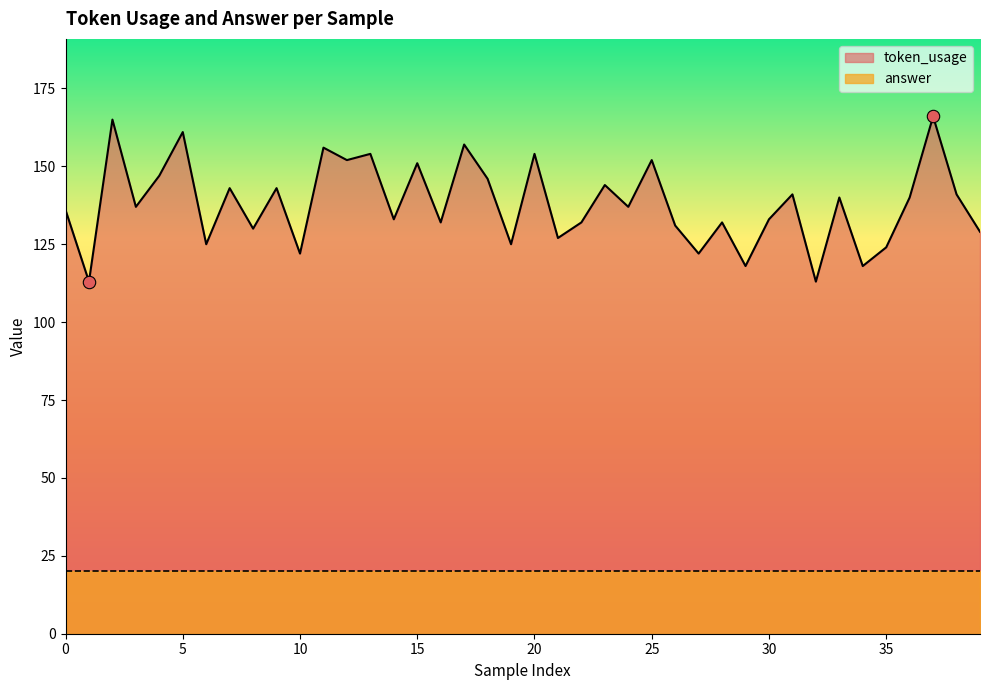

What is the change in value from 13 to 17?

+3